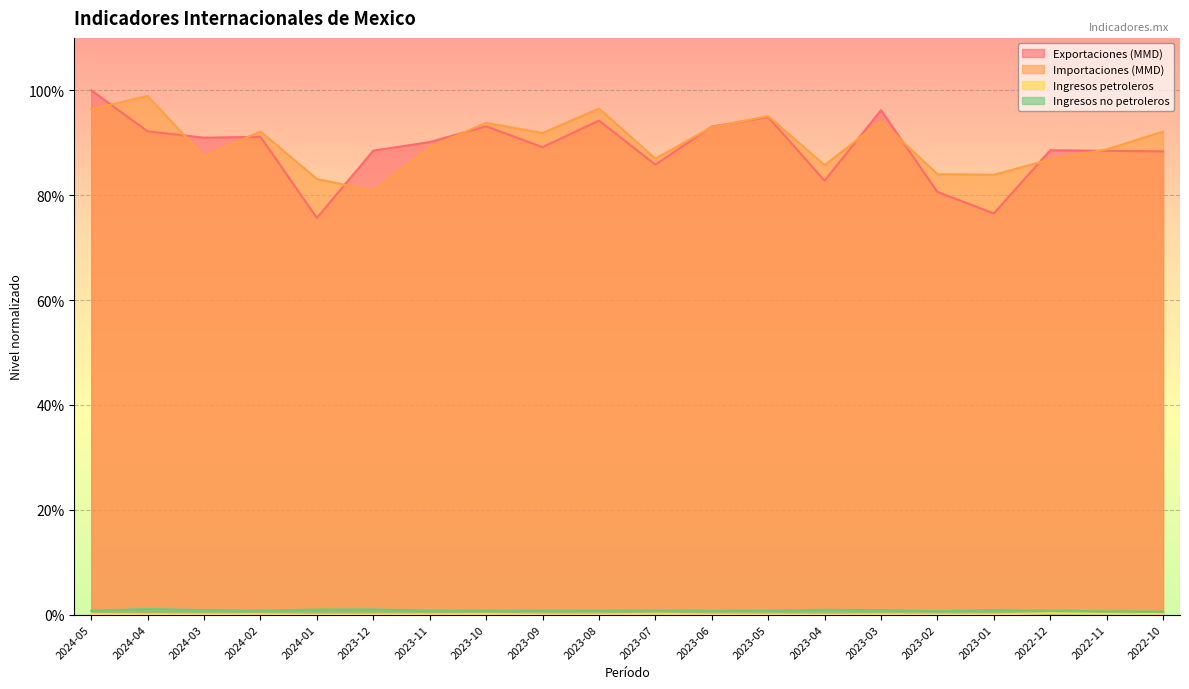

List the labels in order of Ingresos petroleros value, smallest first.

2023-04, 2024-01, 2023-02, 2023-09, 2023-06, 2023-08, 2023-12, 2023-05, 2023-01, 2024-03, 2024-04, 2023-11, 2023-03, 2024-02, 2023-10, 2024-05, 2022-10, 2023-07, 2022-11, 2022-12